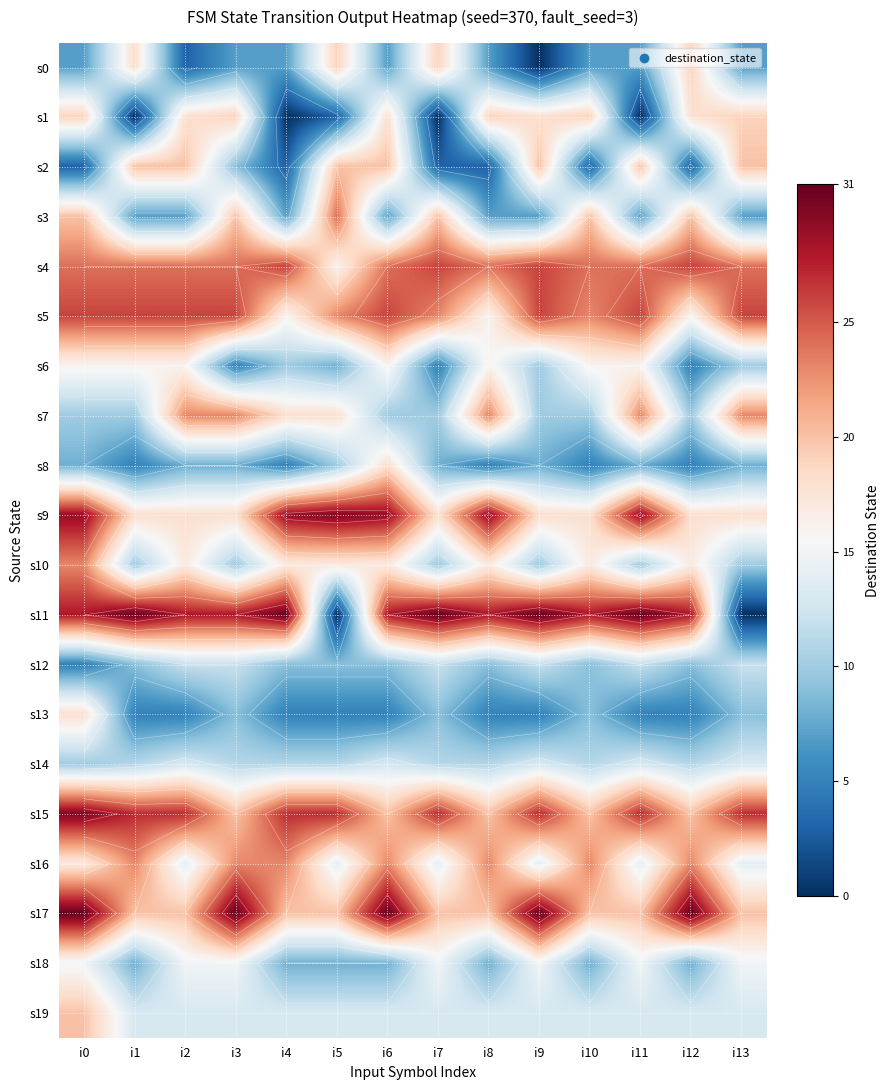

What is the average value of the s0 series?

10